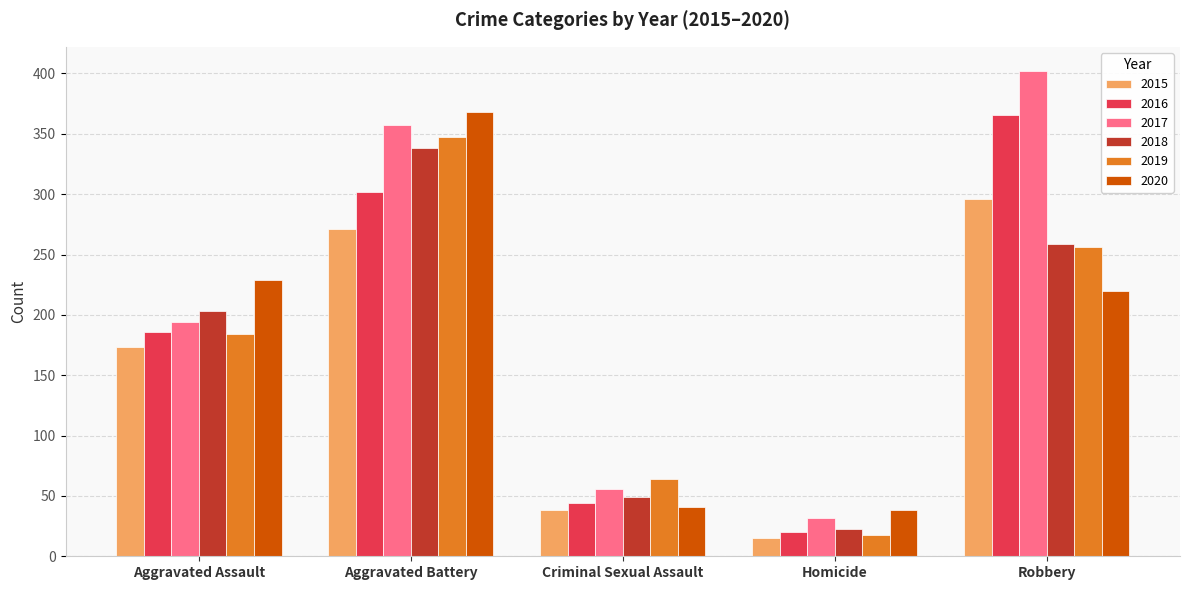

What value does the 2018 series have at Robbery, to the nearest 50?

250